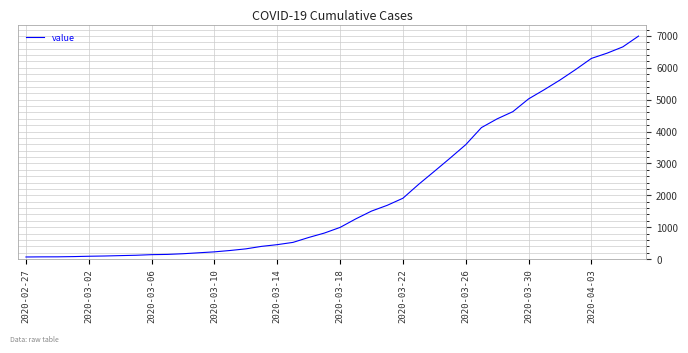

What is the maximum value shown in the chart?

6994